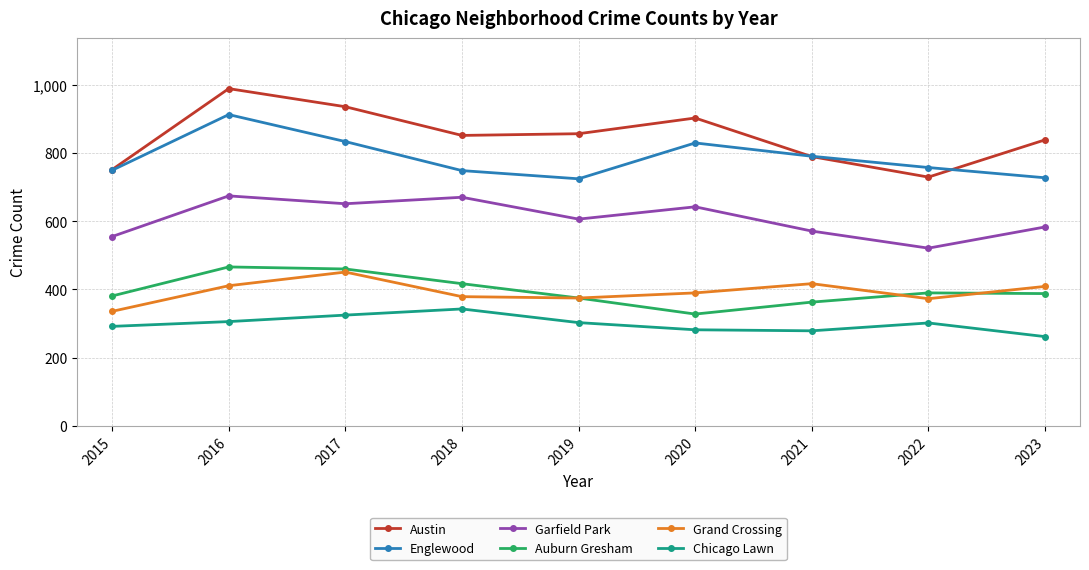

How many lines are shown in the chart?

6